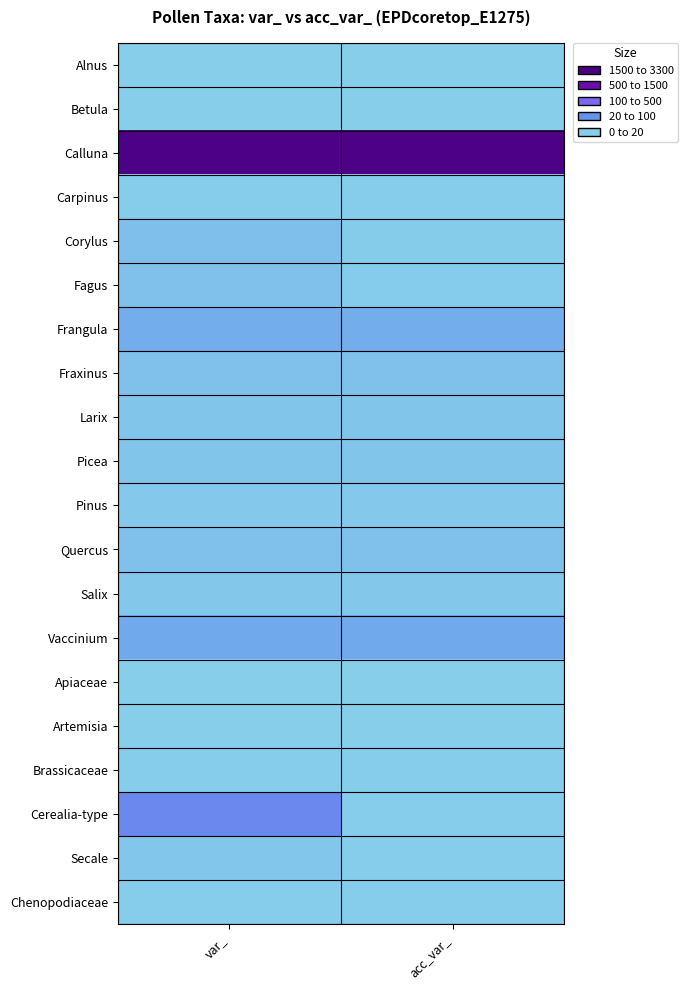

Which series has the largest range (max minus min)?

Cerealia-type